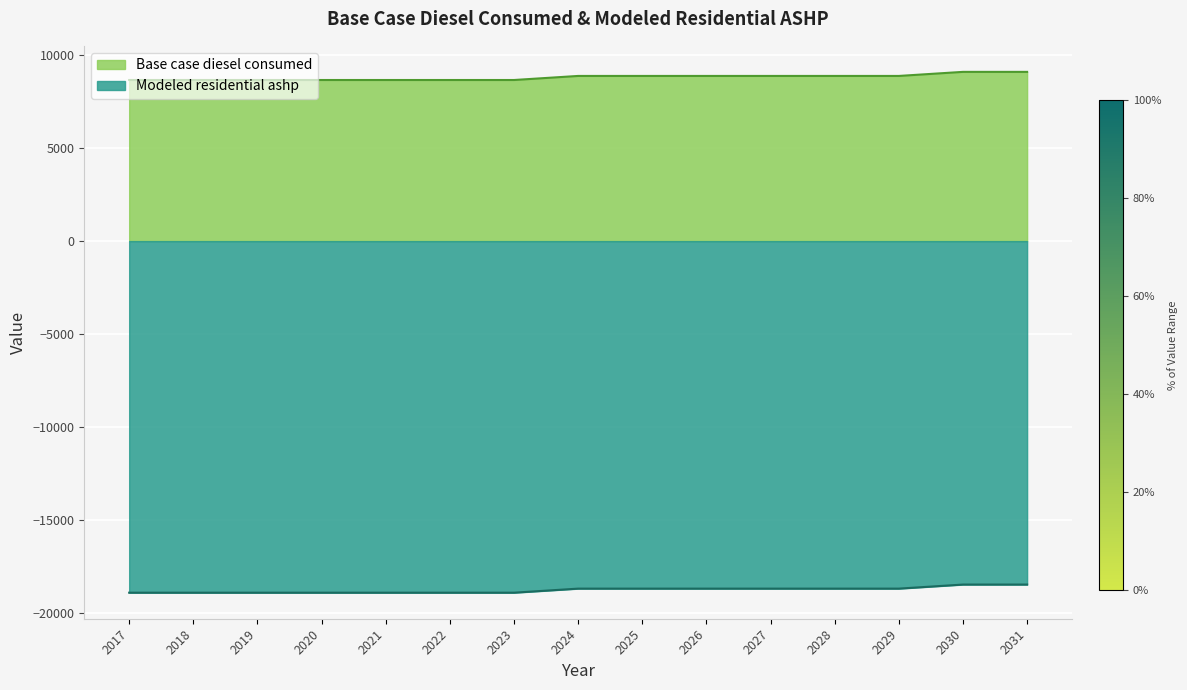

List the series in order of their overall mean, lowest first.

Modeled residential ashp, Base case diesel consumed